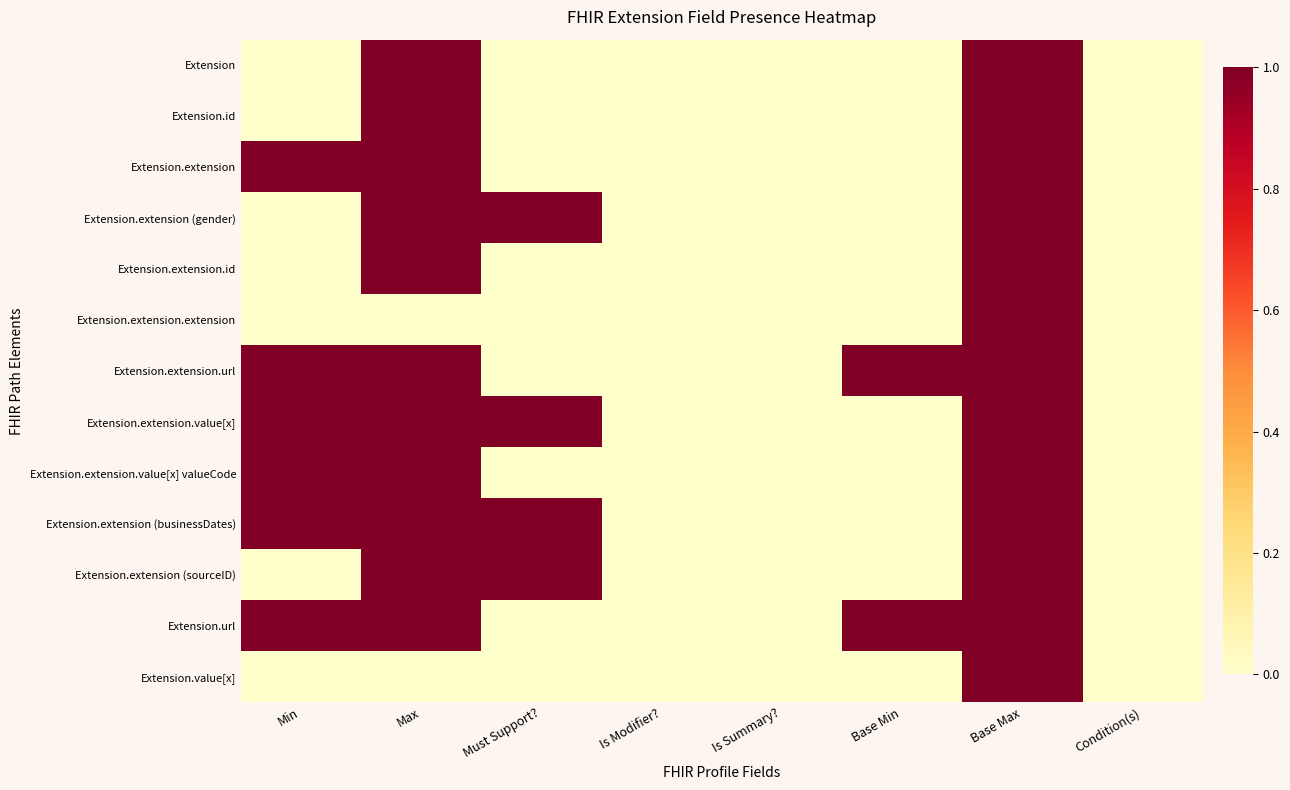

At how many categories does at least one series exceed 0?

5